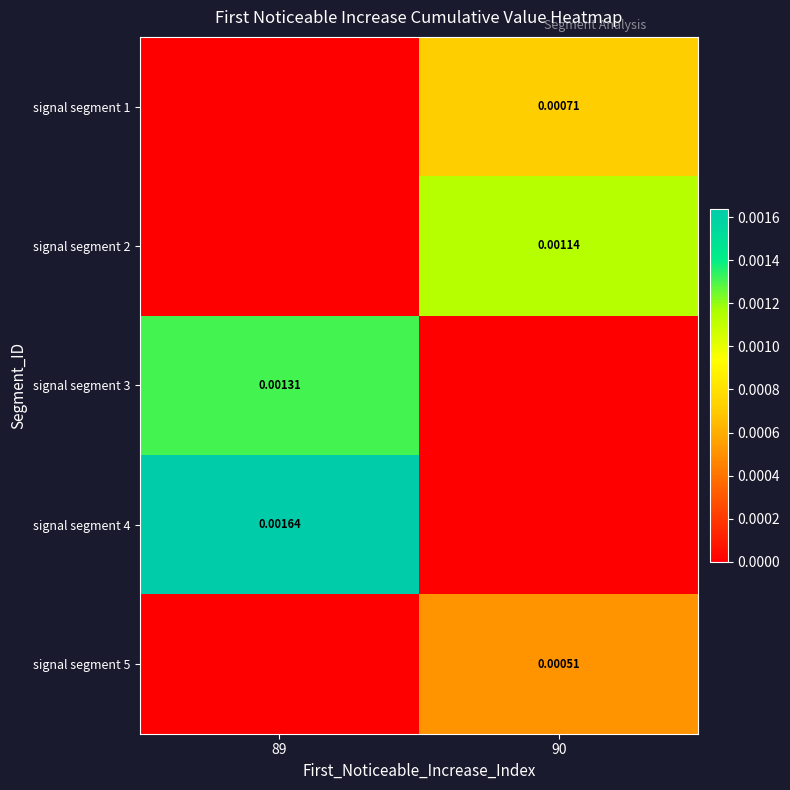

How many values in signal segment 1 are above zero?

1